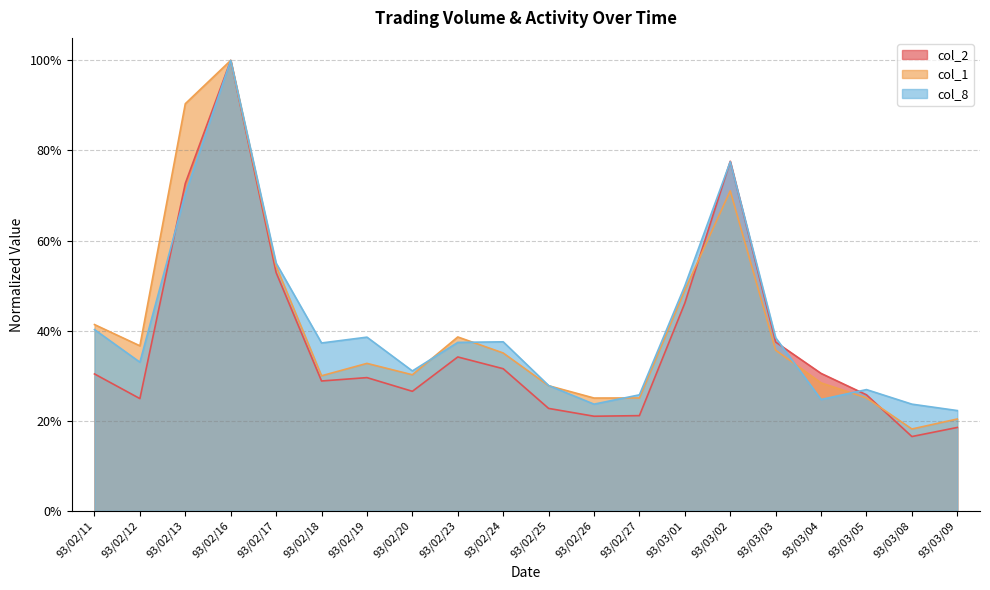

What is the difference between the maximum and minimum values in the col_2 series?

0.8